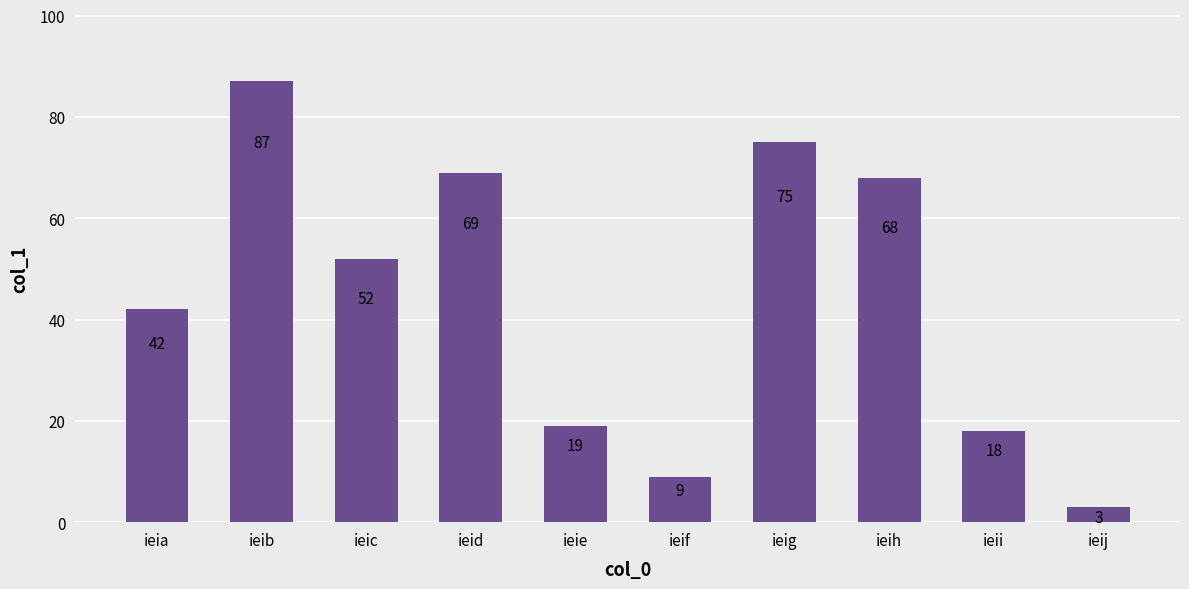

Rank the categories by value from highest to lowest.

ieib, ieig, ieid, ieih, ieic, ieia, ieie, ieii, ieif, ieij